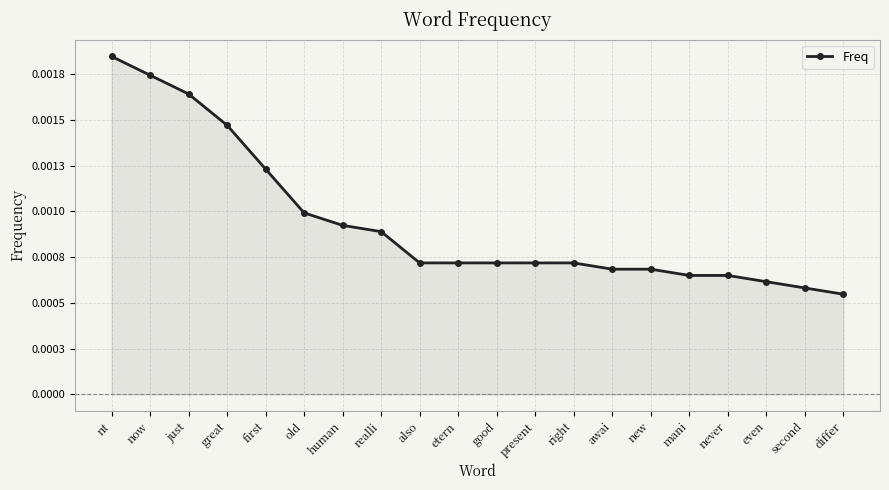

Rank the categories by value from lowest to highest.

differ, second, even, mani, never, awai, new, also, etern, good, present, right, realli, human, old, first, great, just, now, nt